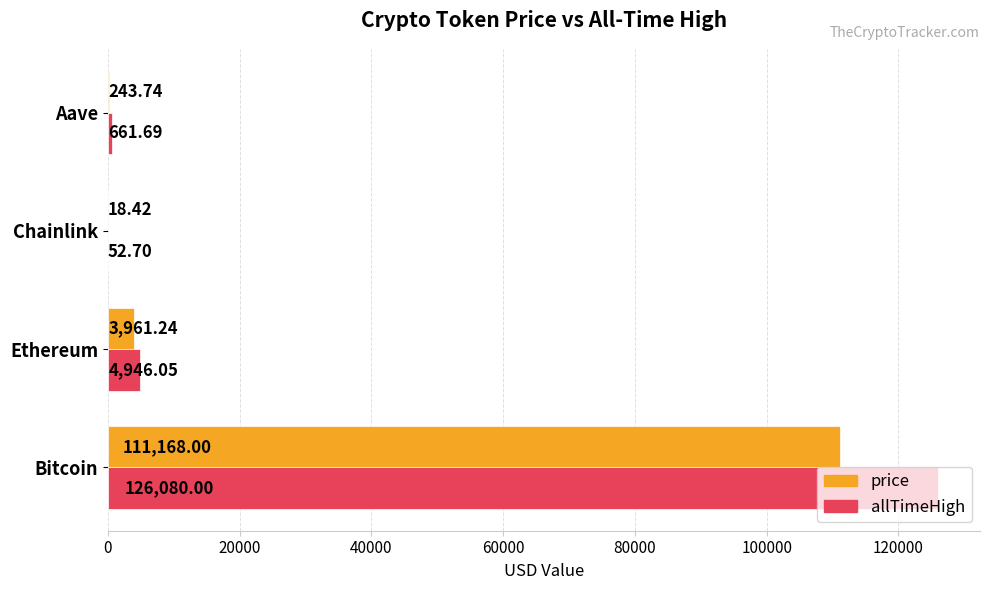

Which series changed the most between Ethereum and Chainlink?

allTimeHigh